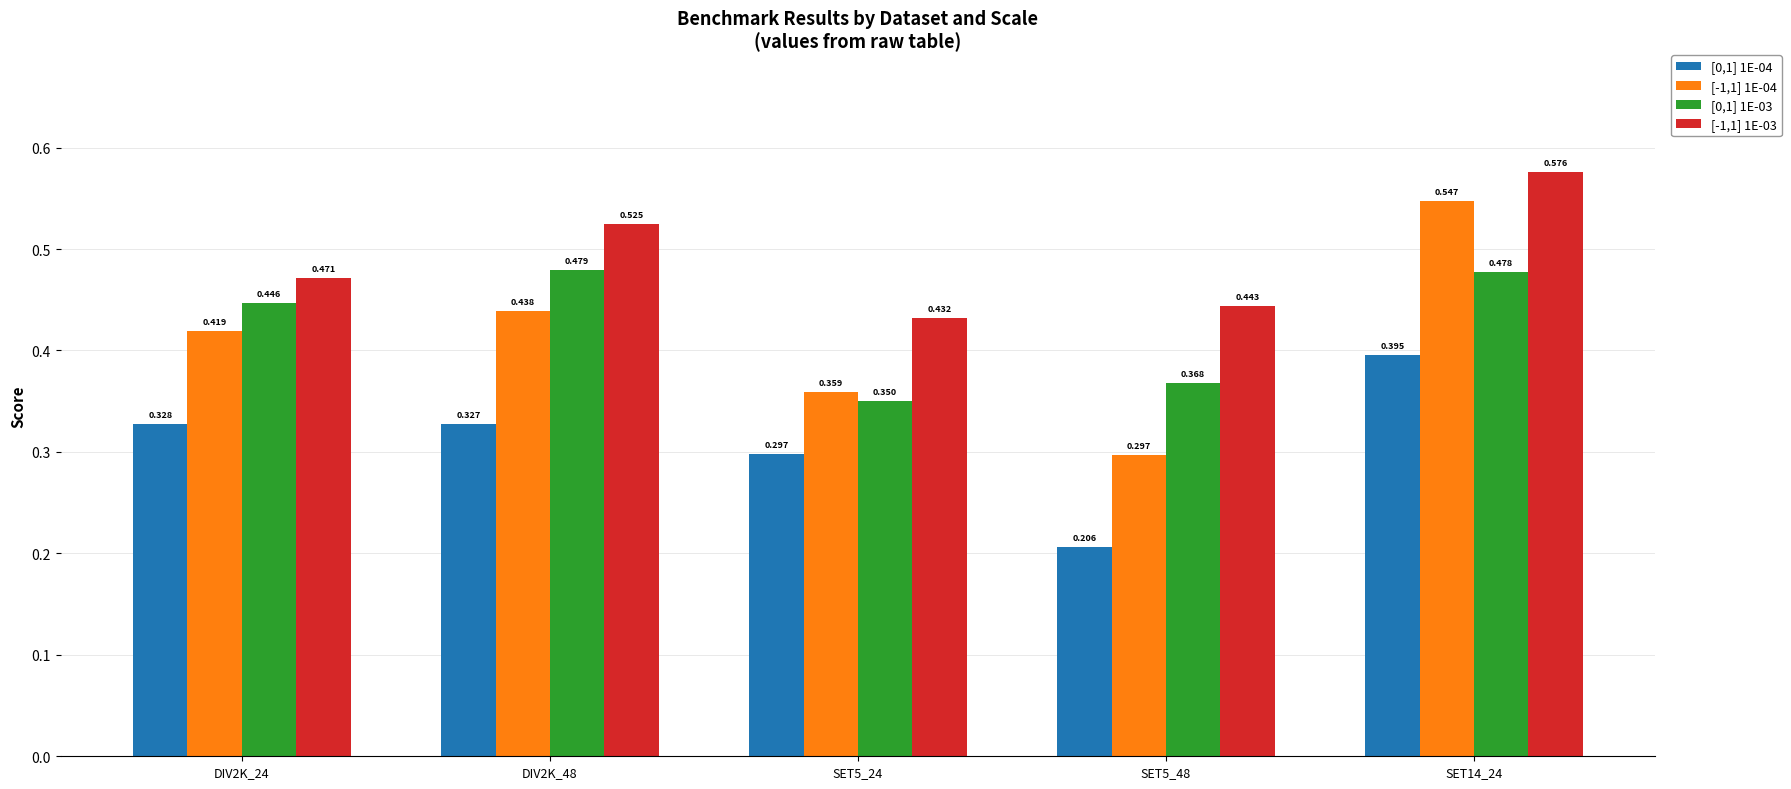

At which label does [-1,1] 1E-04 reach its peak?

SET14_24